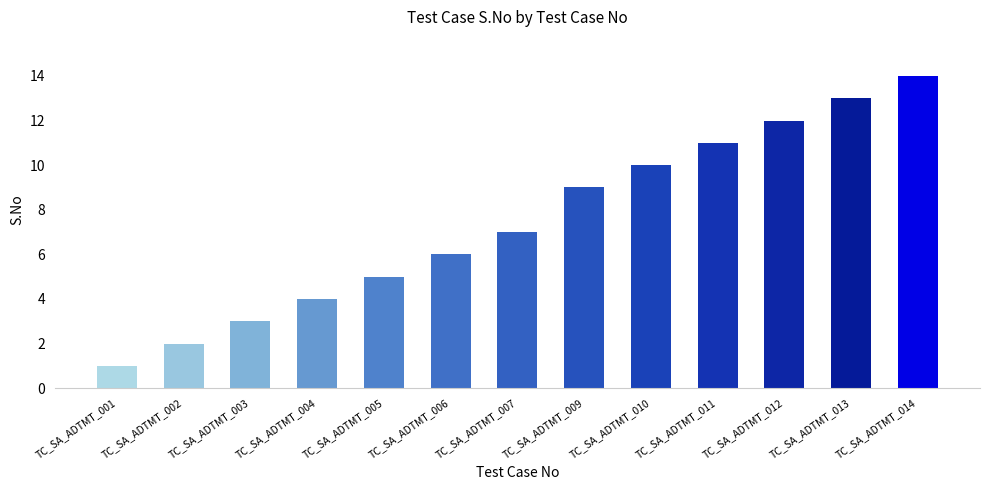

Which has a higher value, TC_SA_ADTMT_012 or TC_SA_ADTMT_007?

TC_SA_ADTMT_012